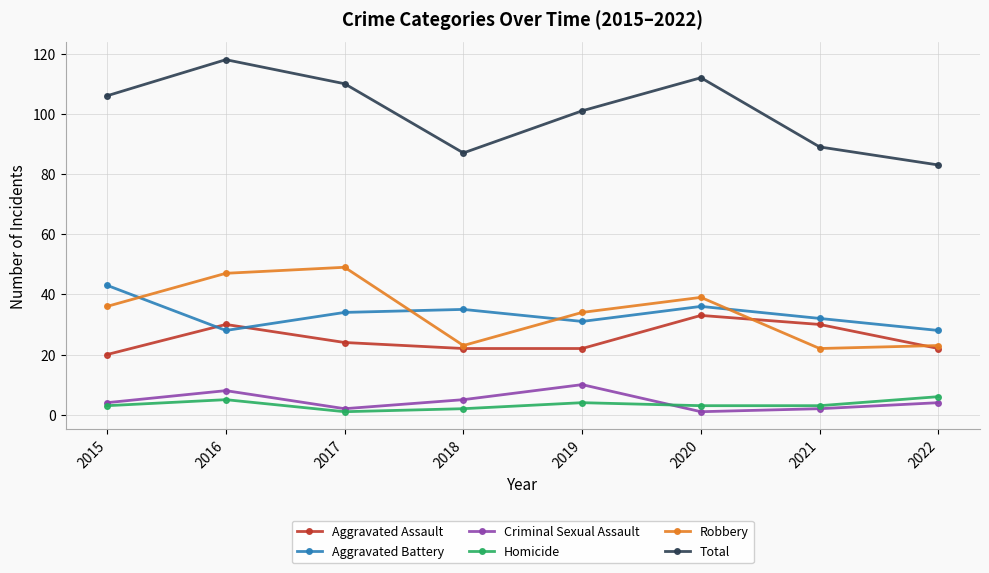

How many interior local valleys does the Criminal Sexual Assault series have?

2